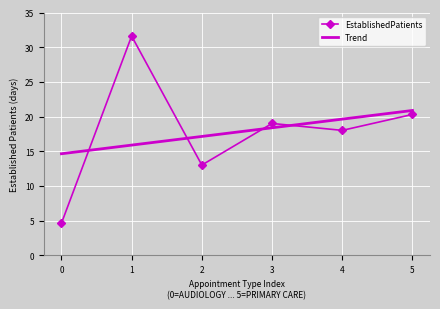

Is the value of Trend at 2 greater than the value of EstablishedPatients at 2?

Yes